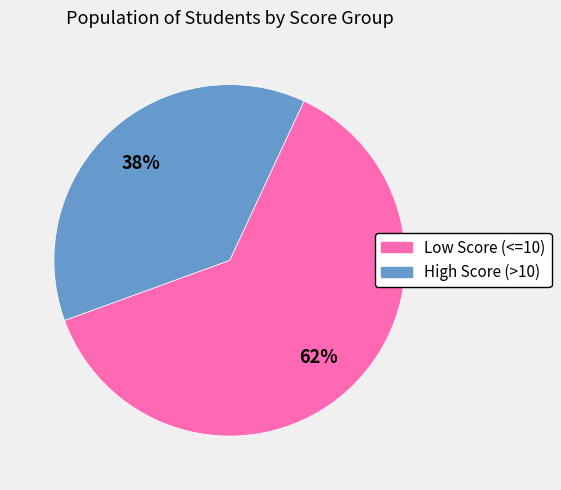

Is there a majority slice in this chart?

Yes